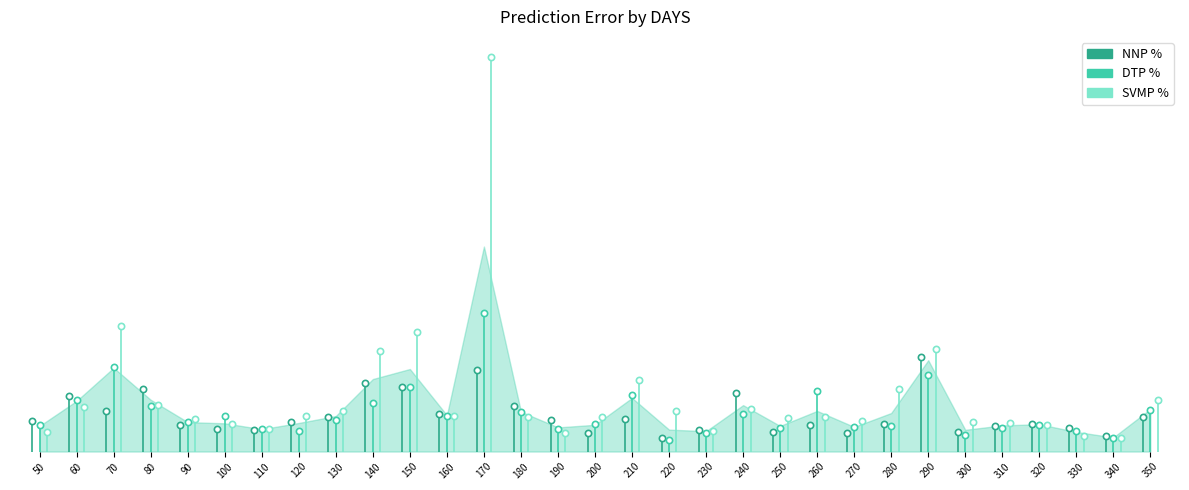

Count the number of data series in this chart.

3